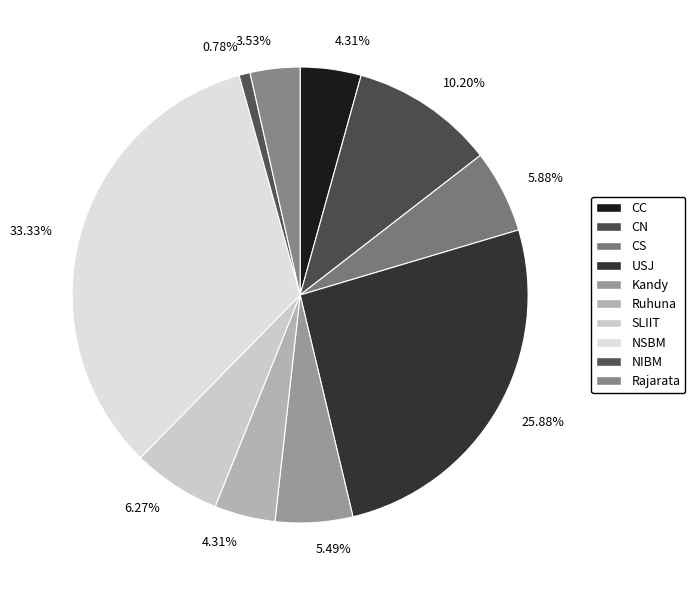

Which slice is the smallest?

NIBM